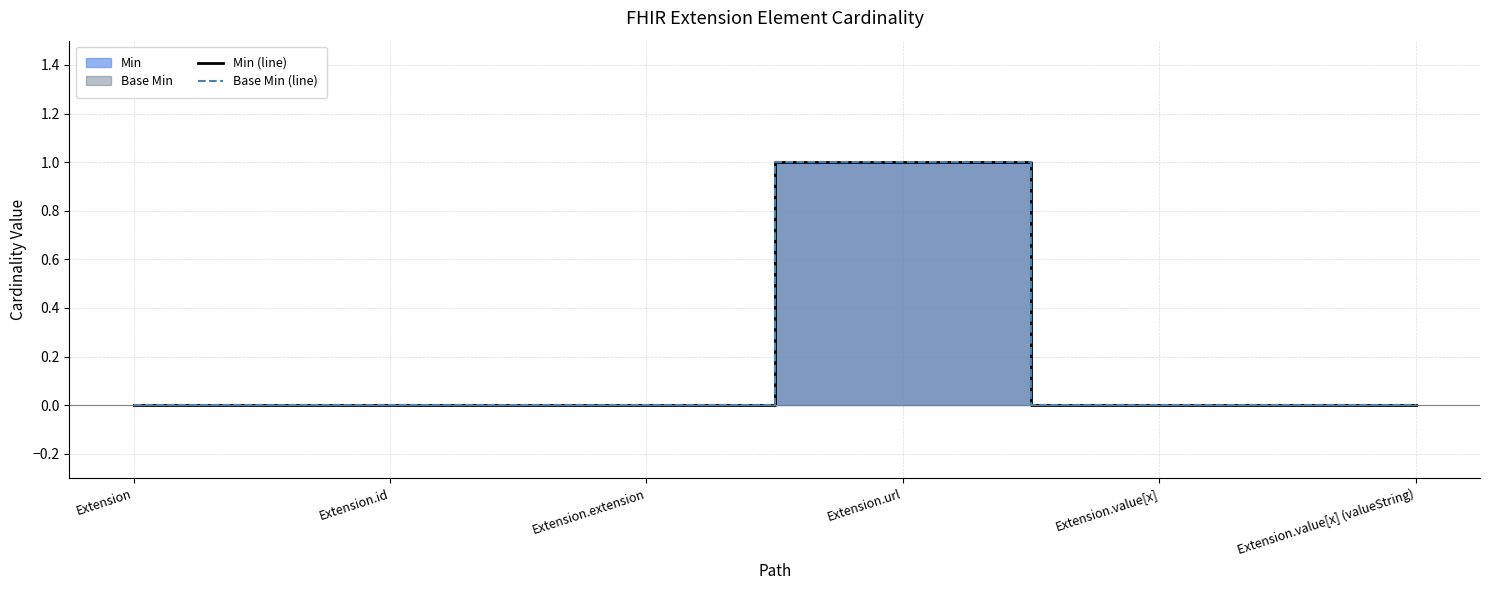

The value of Base Min (line) at Extension is 0. True or false?

True